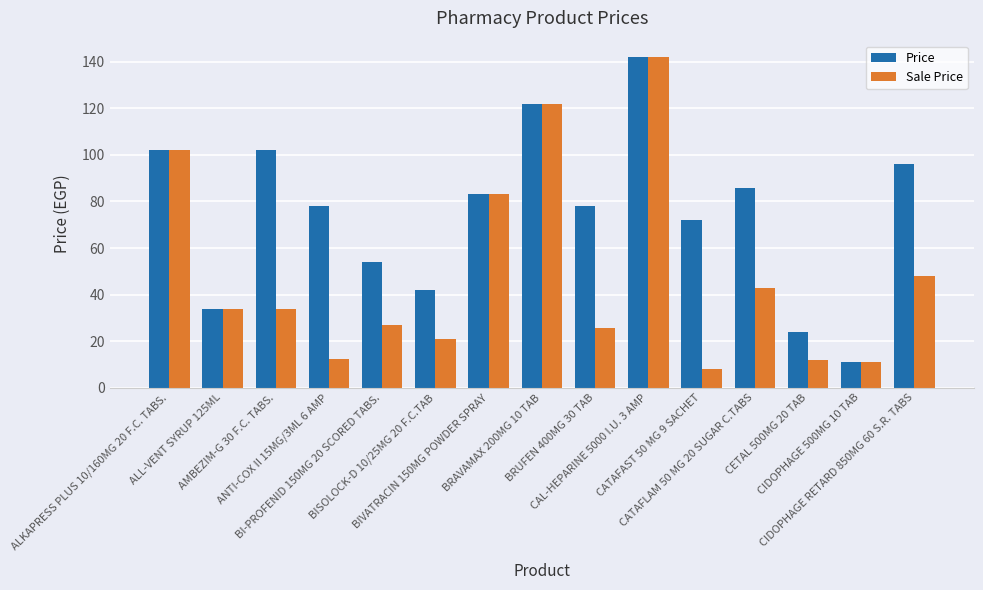

Which category has the highest value across all series?

CAL-HEPARINE 5000 I.U. 3 AMP